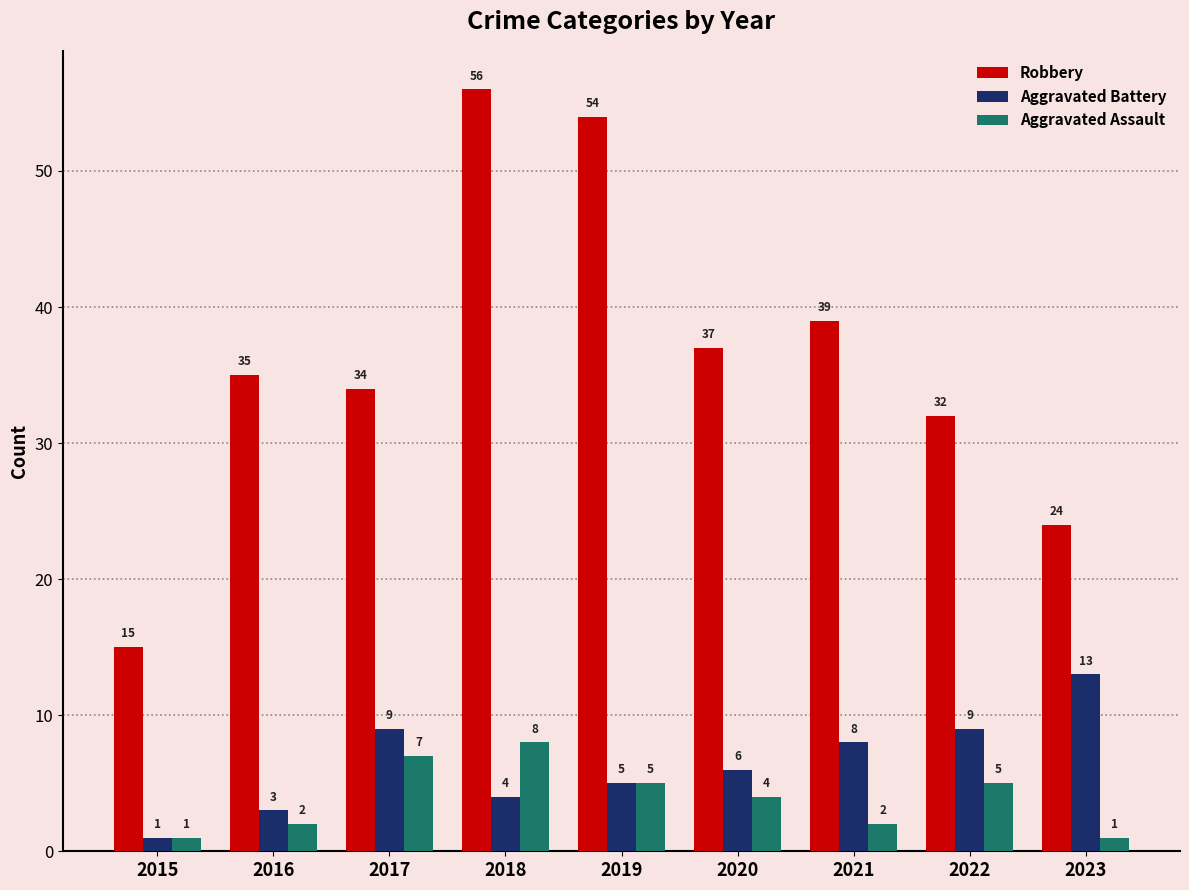

Rank the series by their maximum value, from highest to lowest.

Robbery, Aggravated Battery, Aggravated Assault